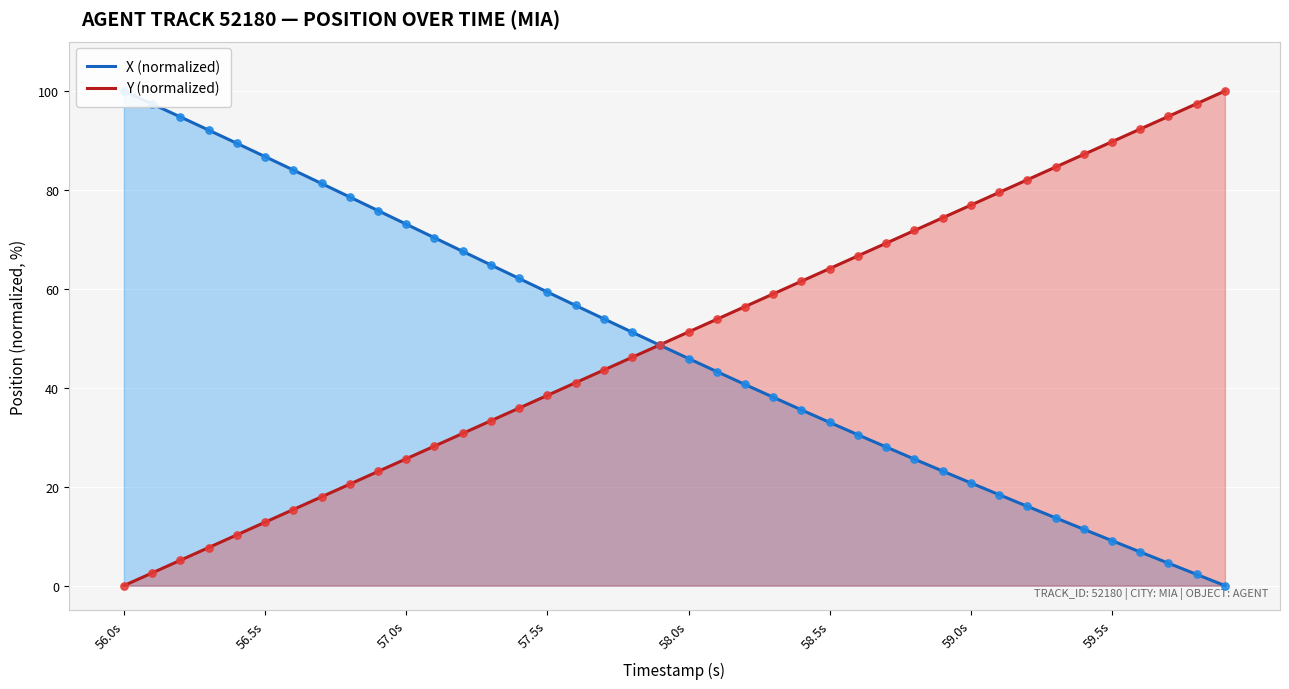

Which series has the largest total across all categories?

Y (normalized)